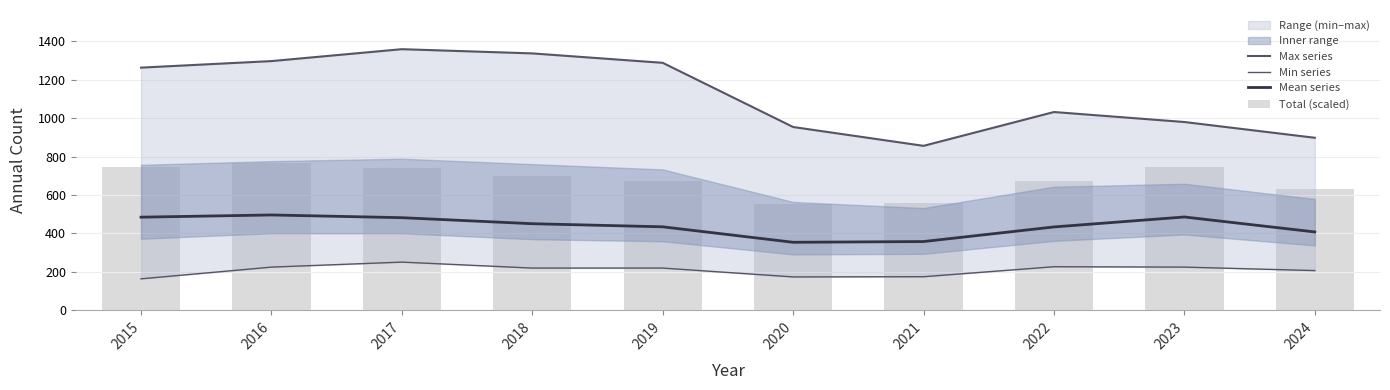

What is the difference between the second highest and minimum values in the Min series series?

63.0